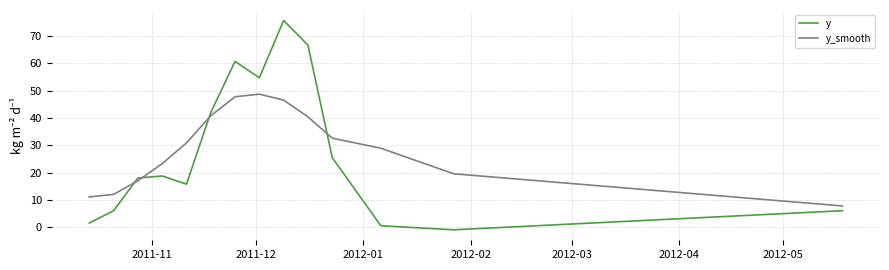

What is the difference between the maximum and minimum values in the y series?

76.8